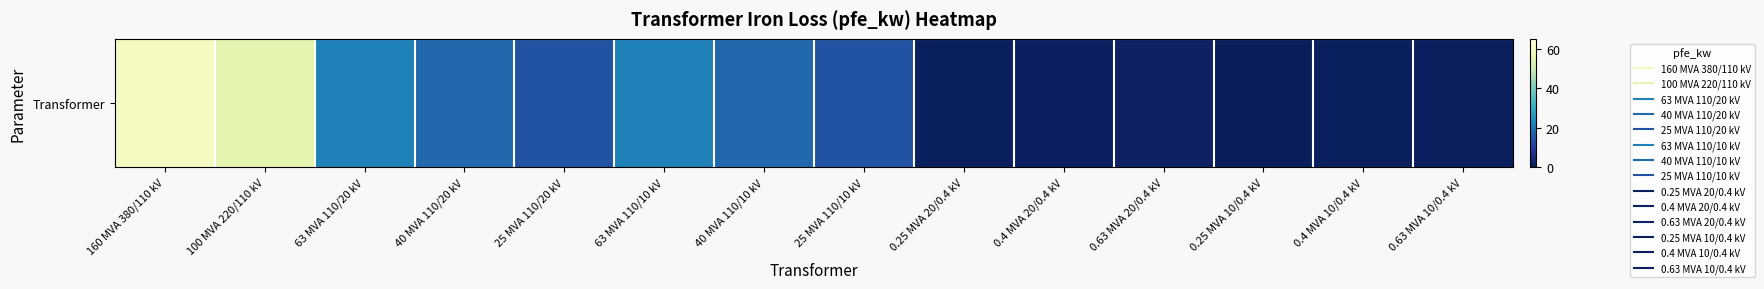

Is it true that the value at 40 MVA 110/10 kV is 27.2?

False